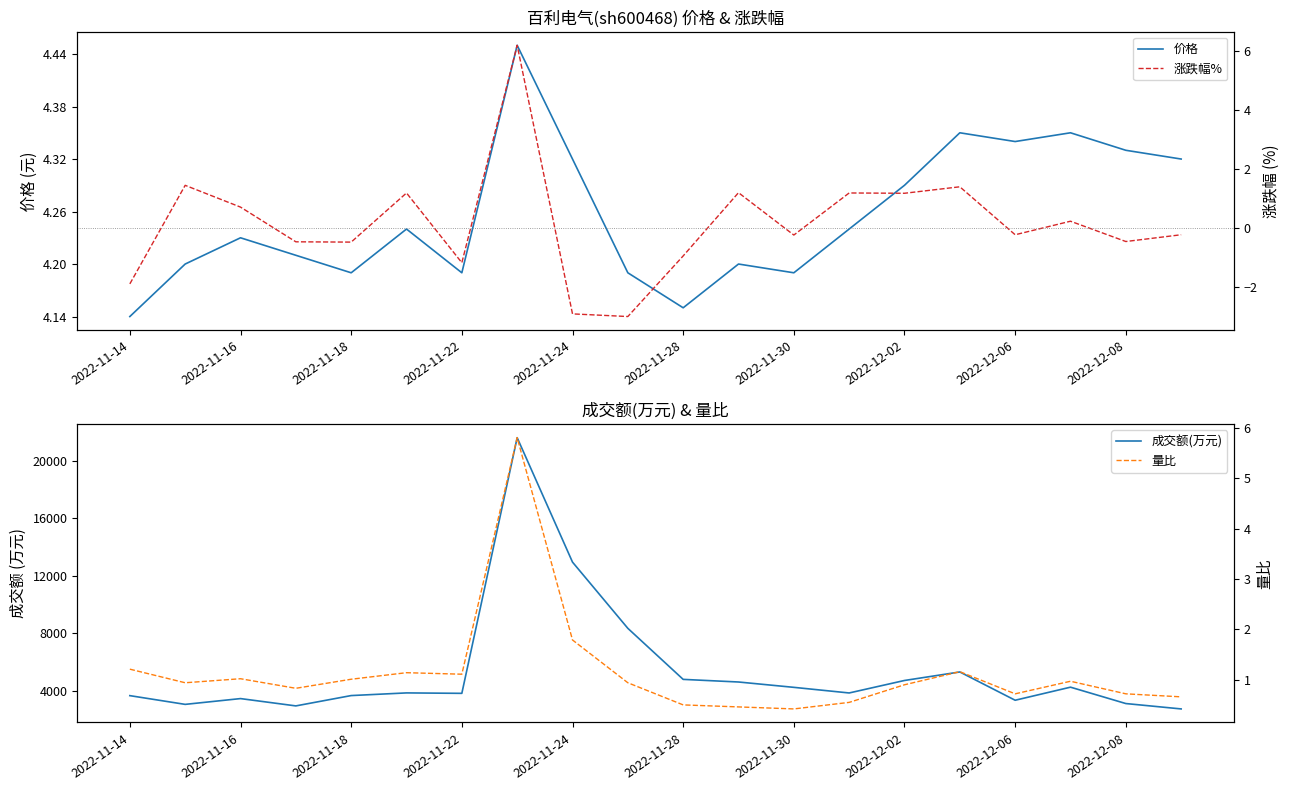

Which series has the largest total across all categories?

成交额(万元)